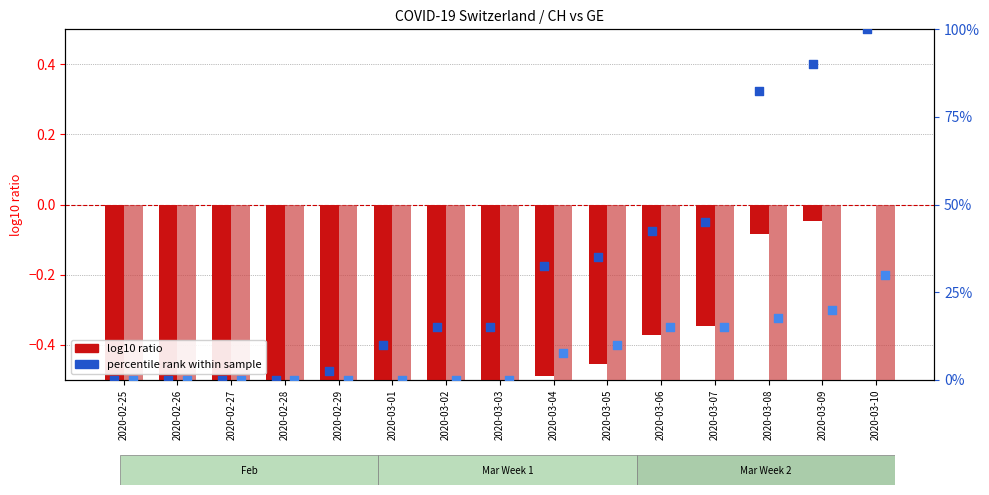

At how many categories does at least one series exceed 41?

5